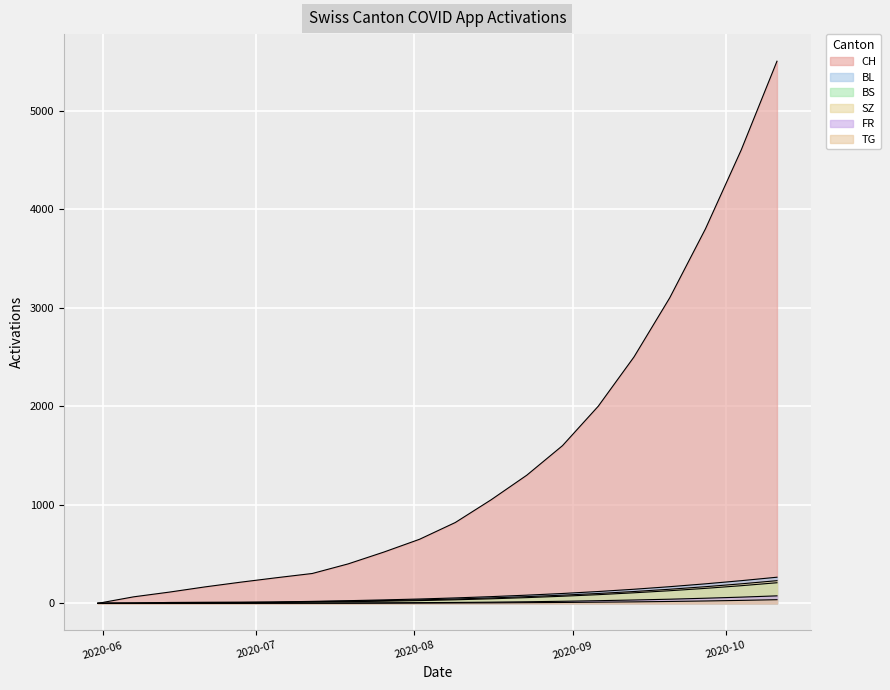

The value of TG at 2020-08-09 is 4. True or false?

True